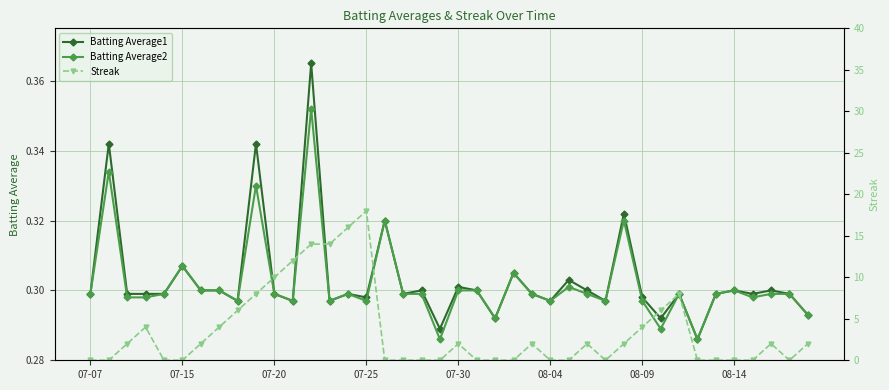

True or false: Batting Average1 and Batting Average2 cross at least once.

False